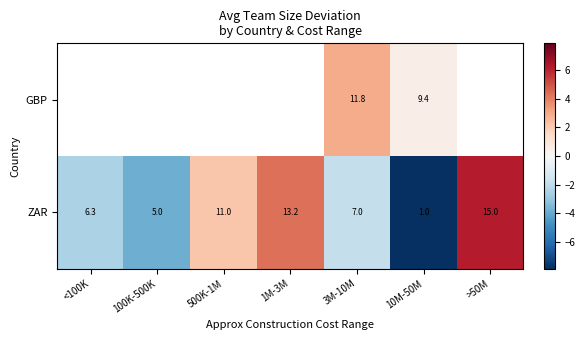

At 3M-10M, list the series in order from largest to smallest.

GBP, ZAR